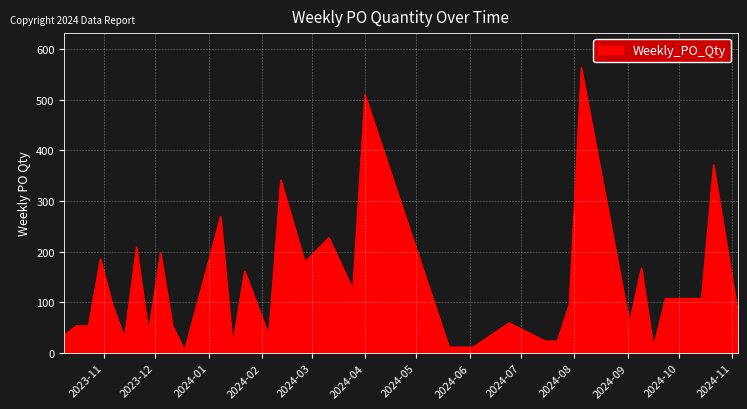

How many lines are shown in the chart?

1